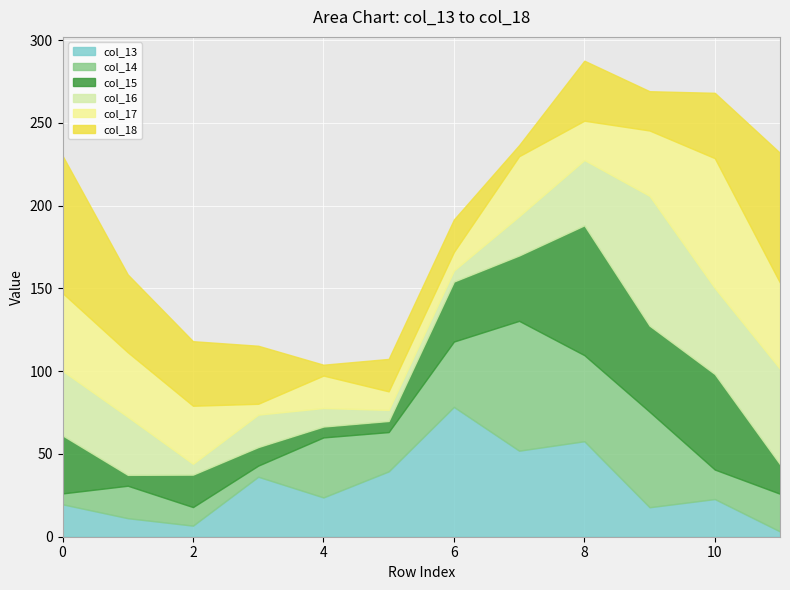

At which category is the sum across all series the highest?

8